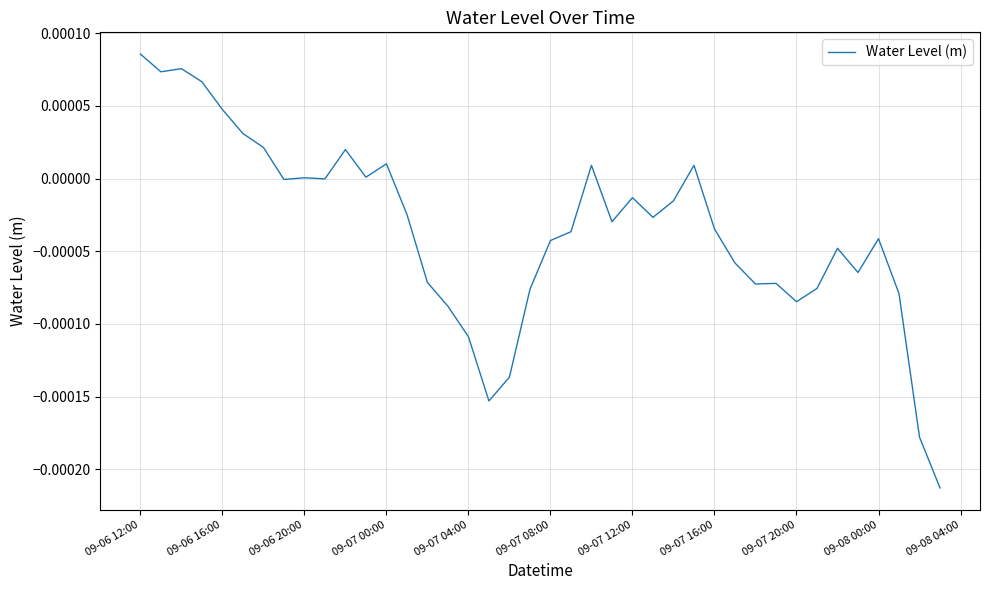

Which category has the highest value across all series?

09-06 12:00